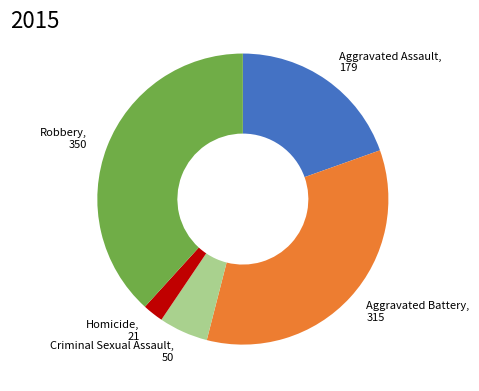

Does any single category account for the majority?

No